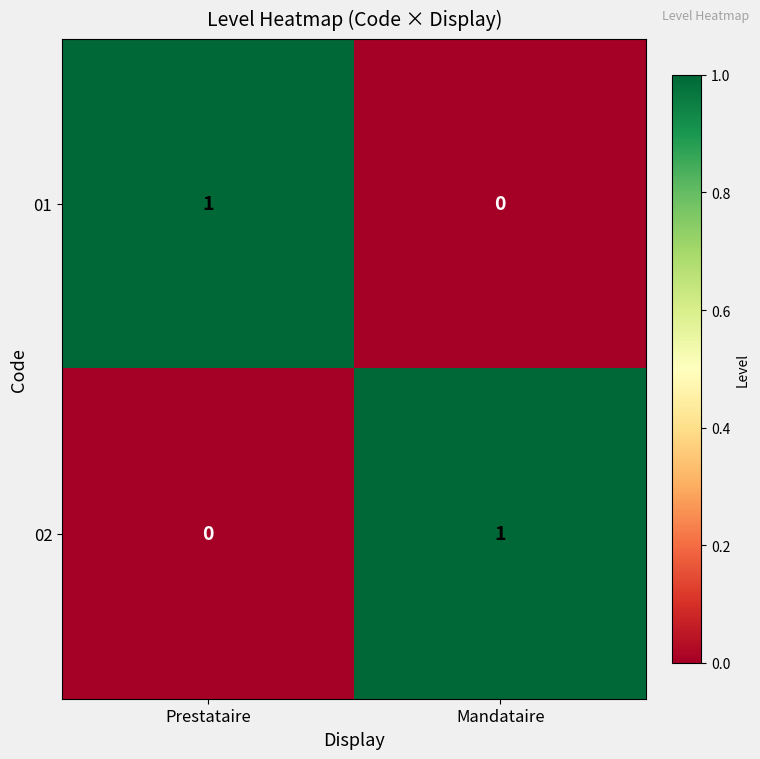

At which label is 02 closest to 0?

Prestataire